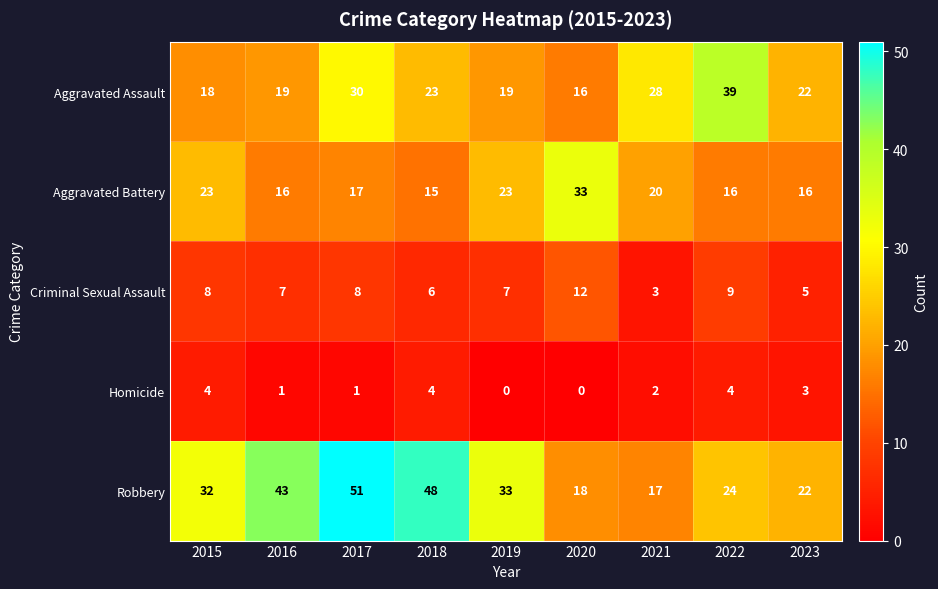

How many data points does each series have?

9